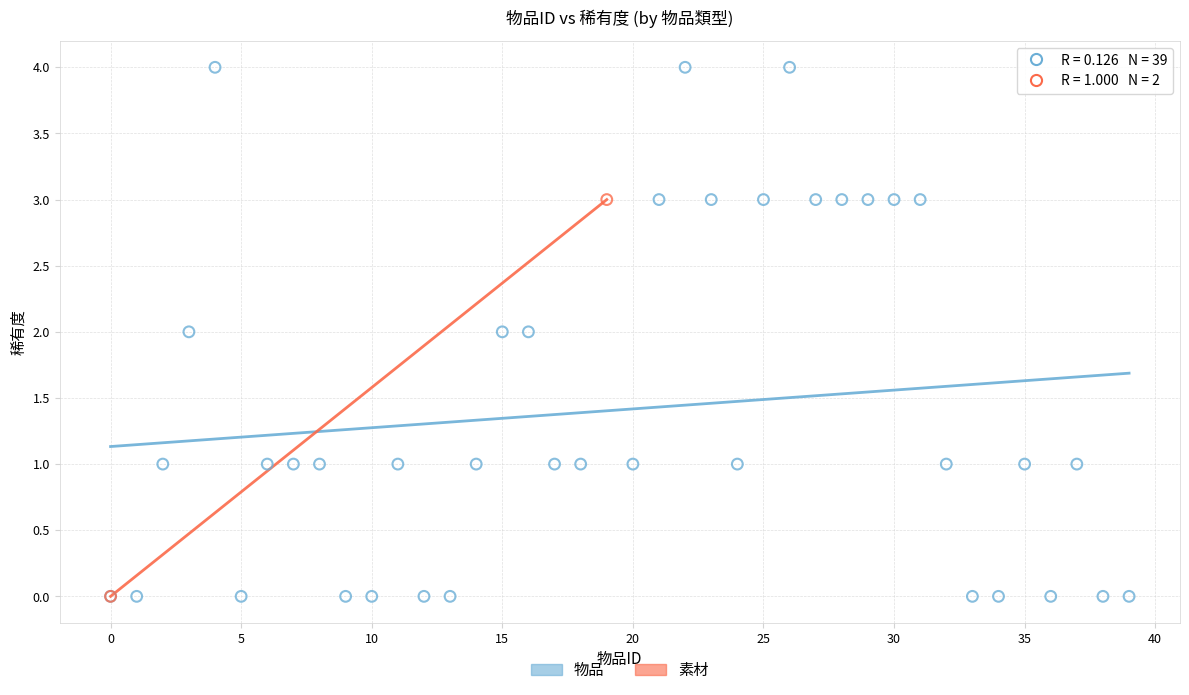

What are all the series names shown in the legend?

物品, 素材